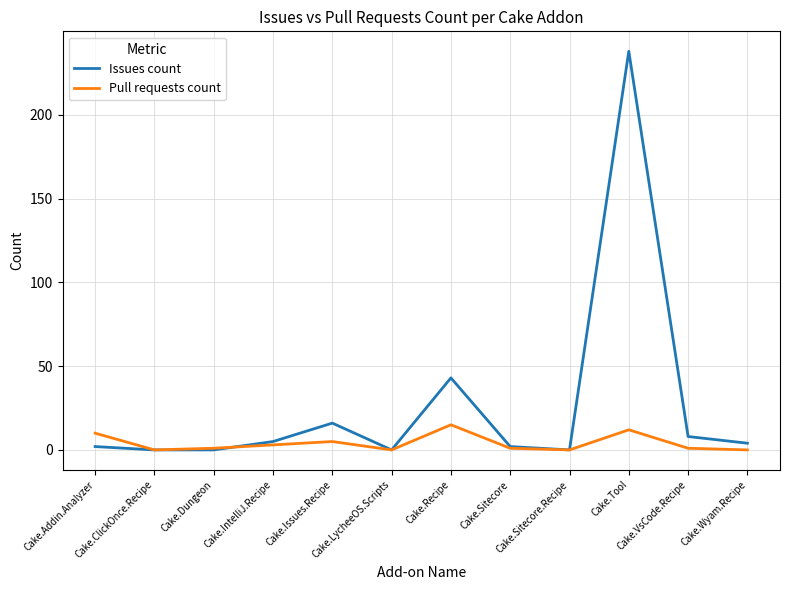

Does the chart have visible grid lines?

Yes